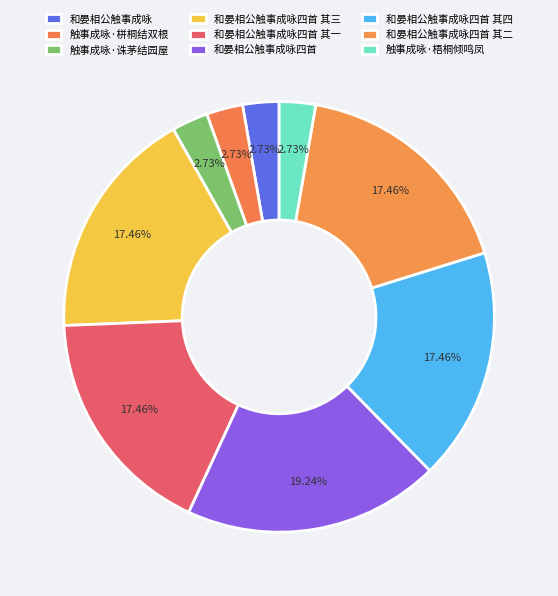

What is the change in value from 和晏相公触事成咏四首 to 和晏相公触事成咏四首 其二?

-104333